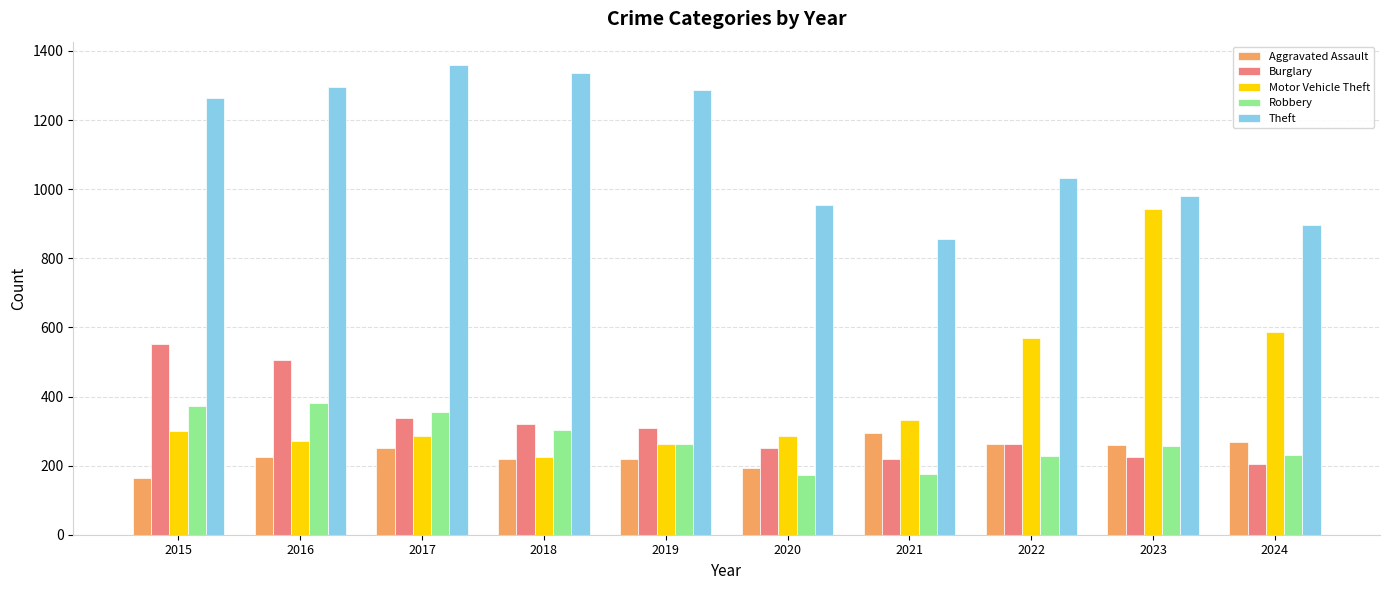

Which series has the widest spread of values?

Motor Vehicle Theft